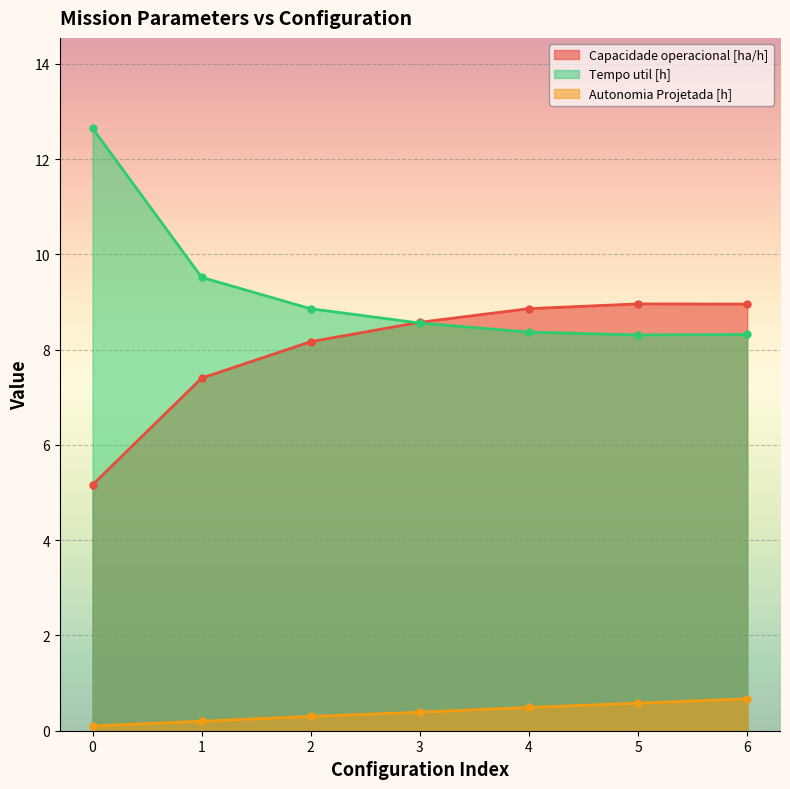

Rank the series at 0 from highest to lowest value.

Tempo util [h], Capacidade operacional [ha/h], Autonomia Projetada [h]